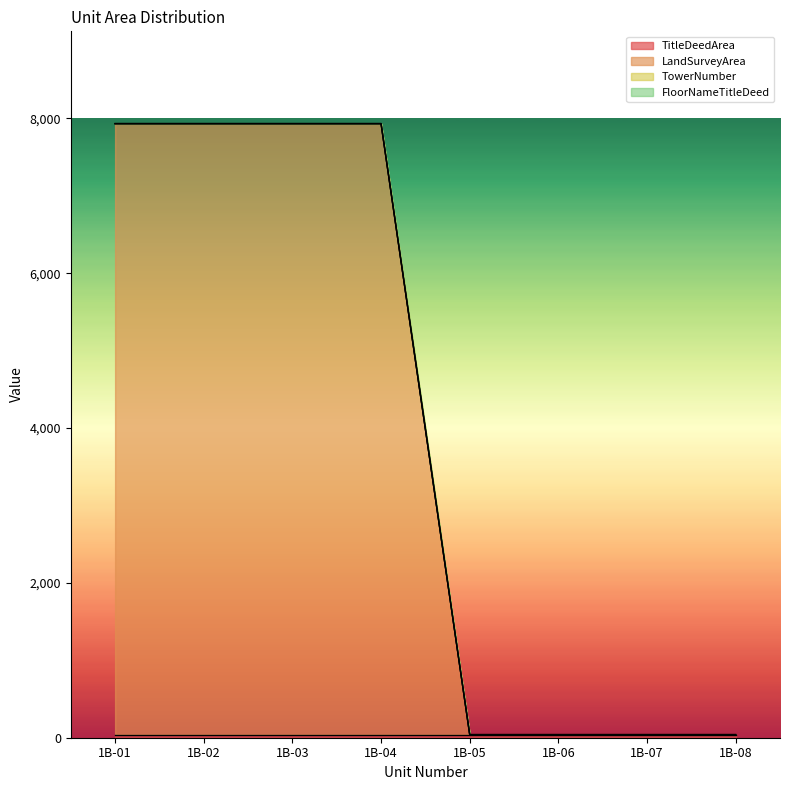

The LandSurveyArea series shows 40 at 1B-07. True or false?

True